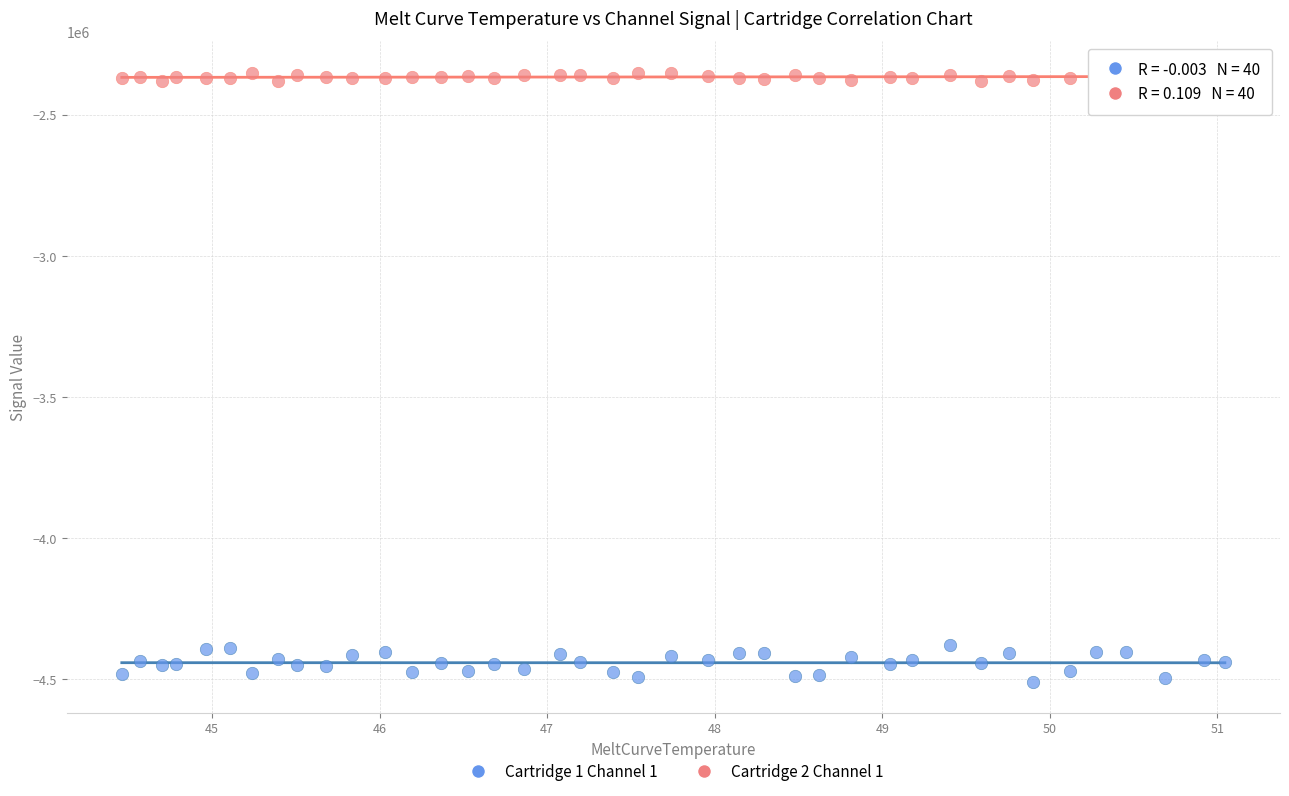

Which series reaches the maximum Y coordinate?

Cartridge 2 Channel 1